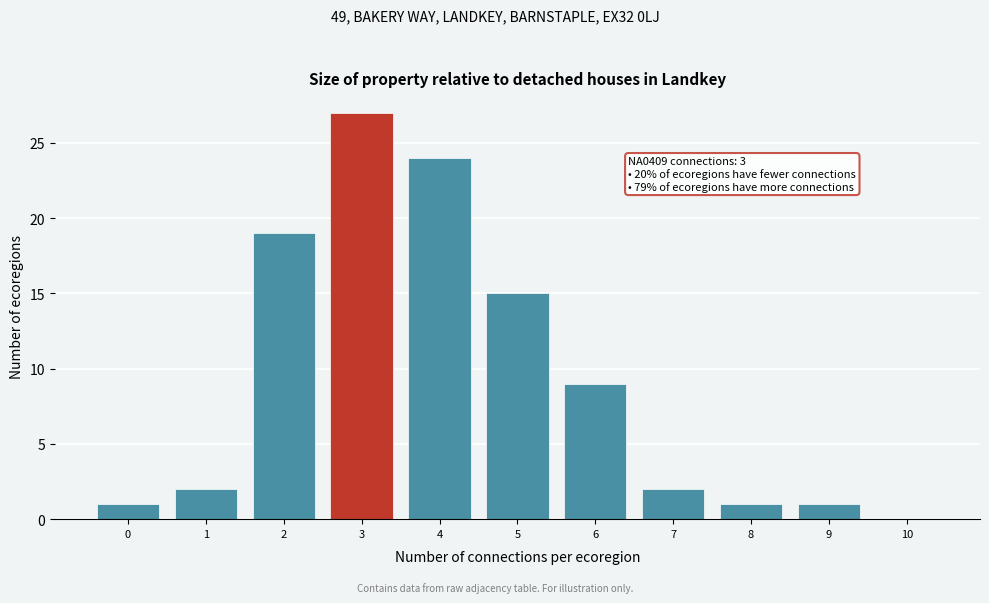

Reading right to left, what are all the values shown in this chart?

10=0	9=1	8=1	7=2	6=9	5=15	4=24	3=27	2=19	1=2	0=1